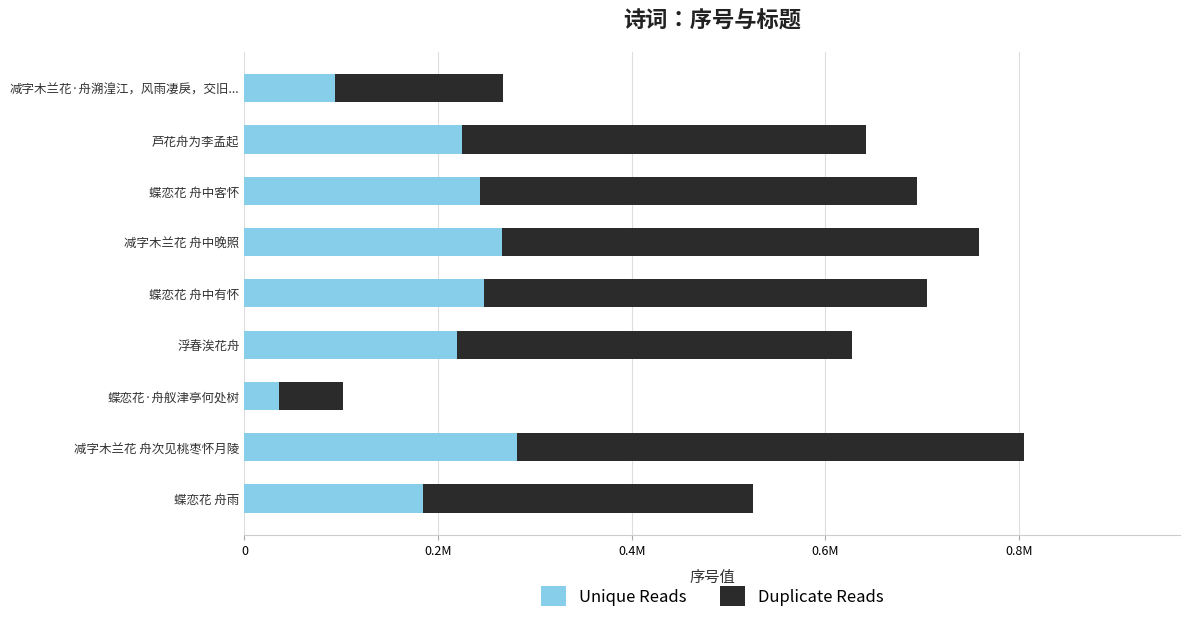

What are all the series names shown in the legend?

Unique Reads, Duplicate Reads